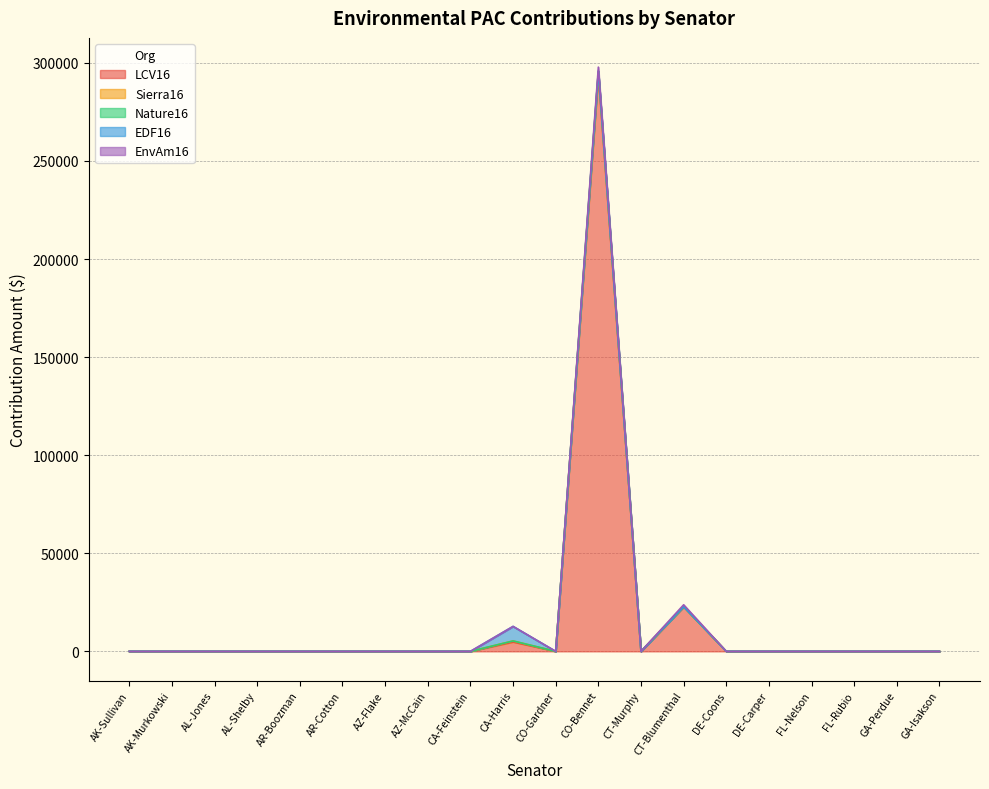

Does the chart display data point markers on the line(s)?

No